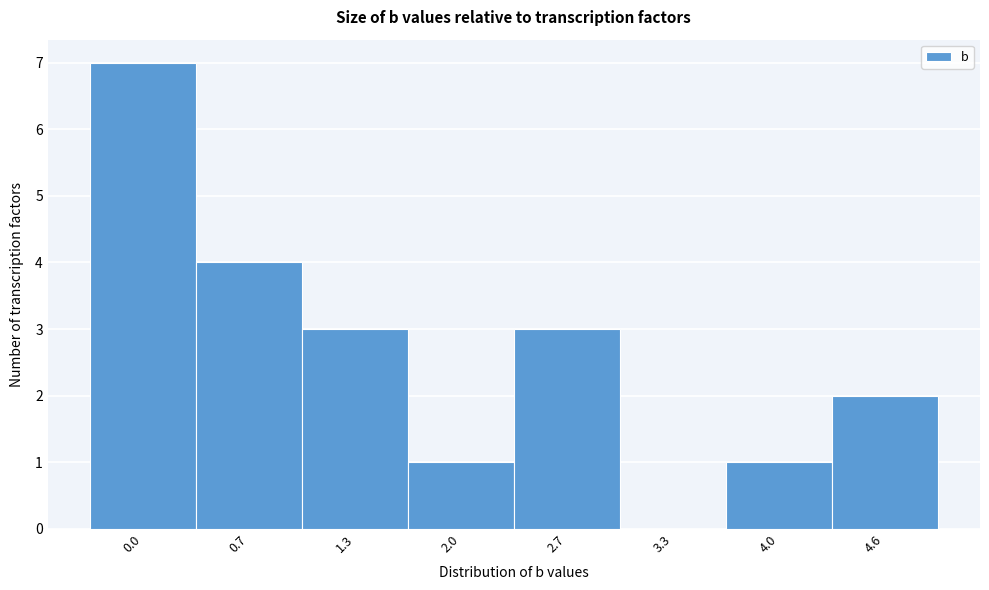

Reading left to right, transcribe all the data shown in this chart.

0.0=7	0.7=4	1.3=3	2.0=1	2.7=3	3.3=0	4.0=1	4.6=2